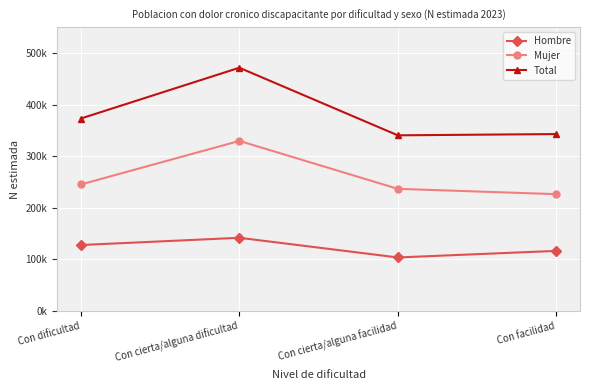

What position from the right is Con facilidad?

1